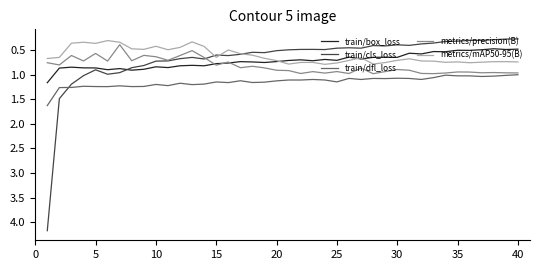

Which series has the widest spread of values?

train/cls_loss